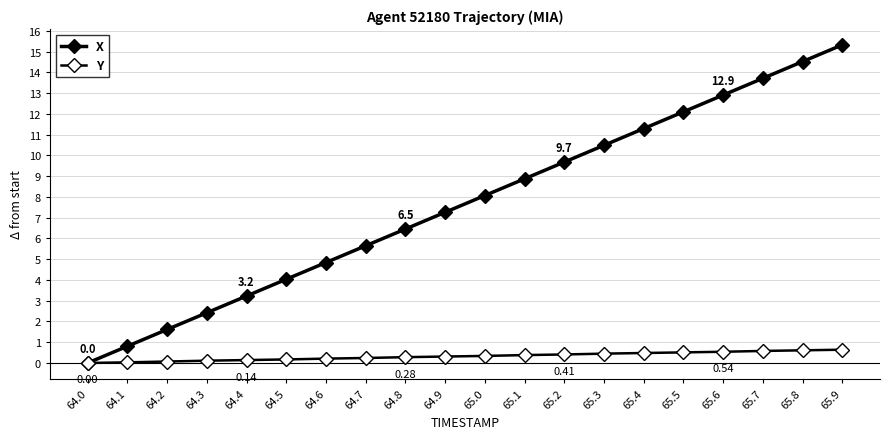

Is this an area chart (filled region under the line)?

No